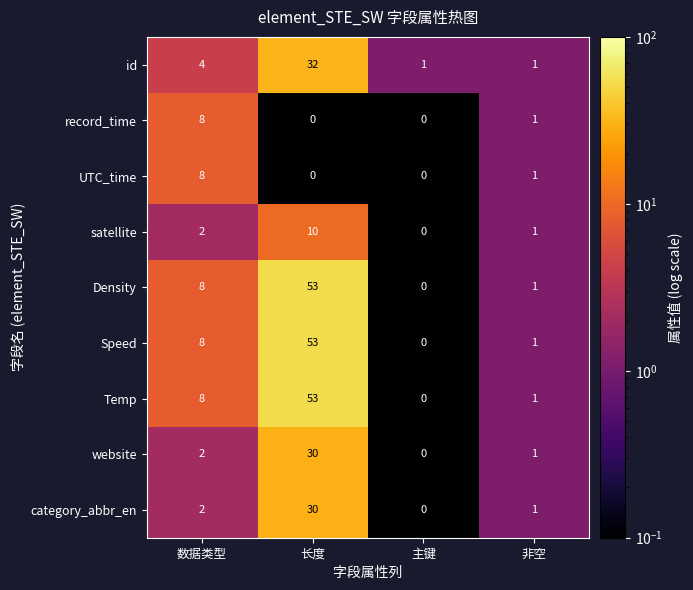

The Temp series shows 1 at 非空. True or false?

True